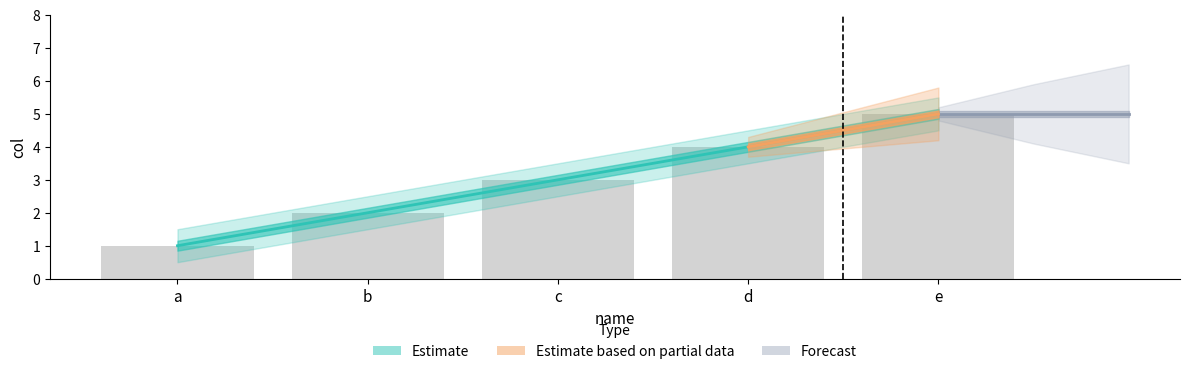

Which category has the highest value across all series?

e